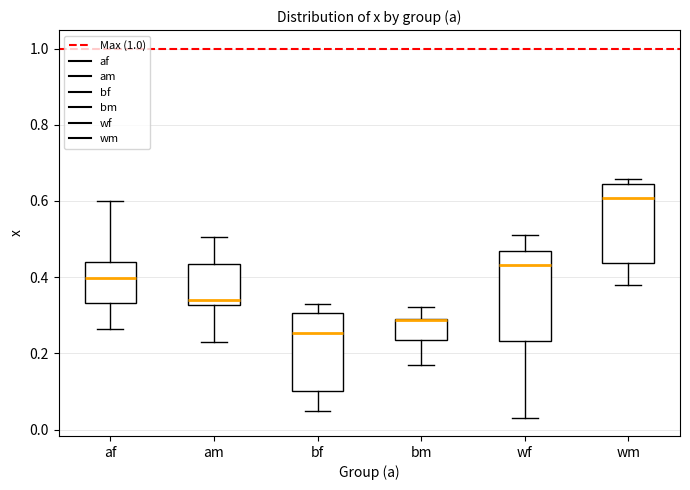

Where does the upper whisker of the box for bm end on the y-axis? The values are not printed on the chart, so give them approximately, as read against the axis.

0.32